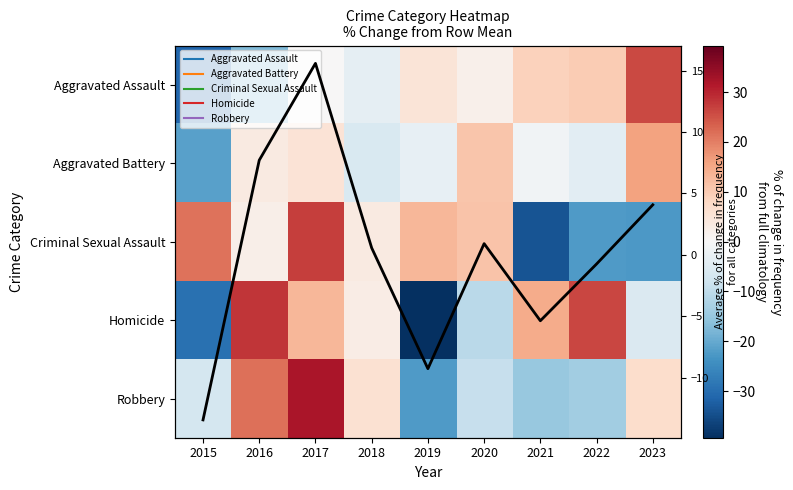

How many data points does each series have?

9